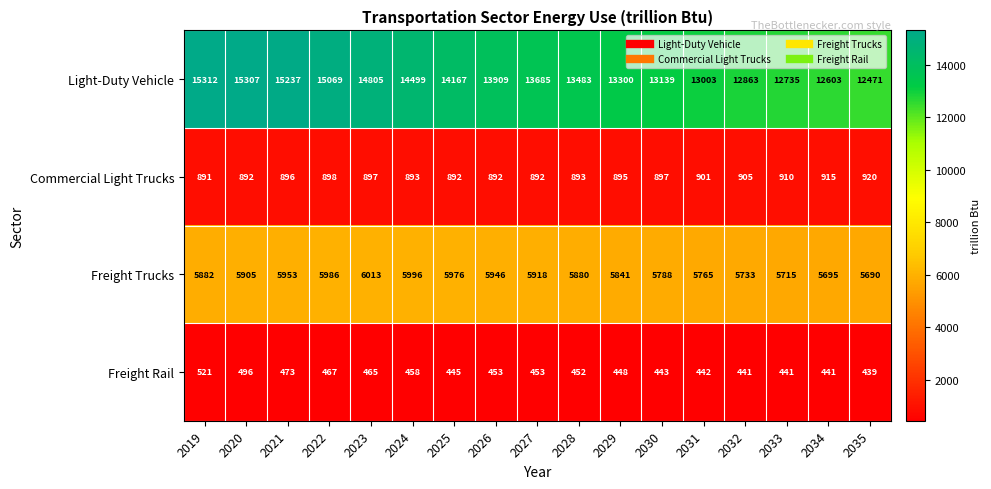

Where does the Light-Duty Vehicle series first go above 13685?

2019